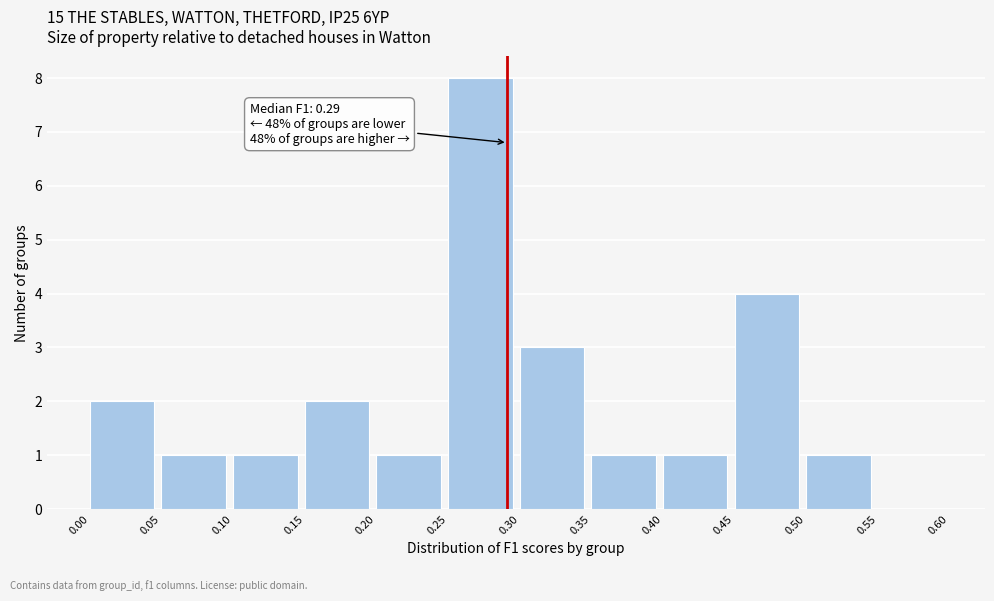

Which range on the x-axis has the tallest bar?

0.25 to 0.30